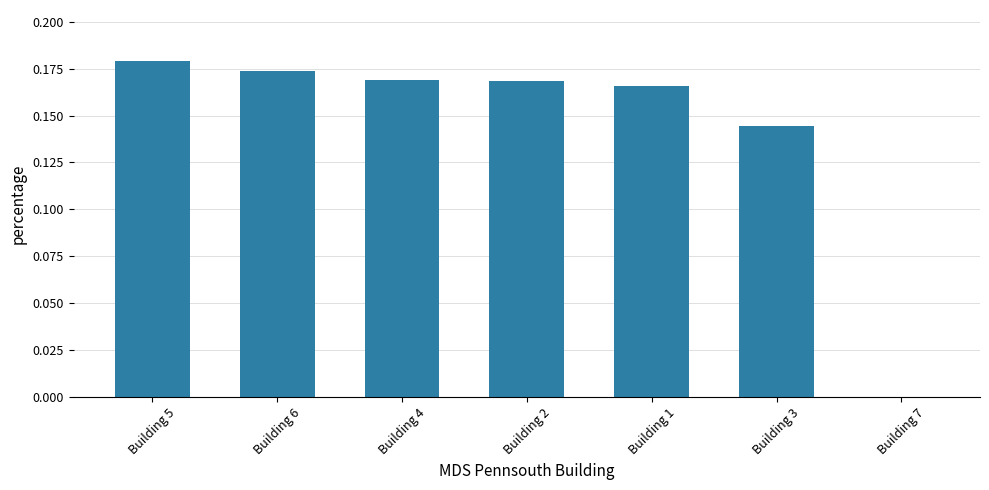

The value at Building 5 is 0.1. True or false?

False